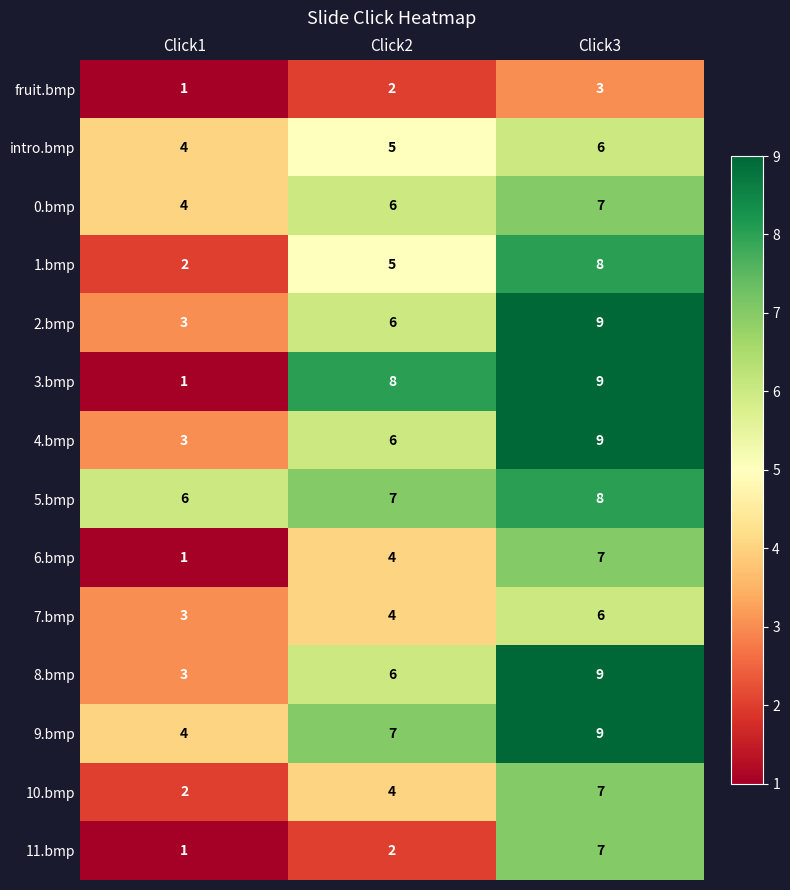

How many categories are shown in the chart?

3